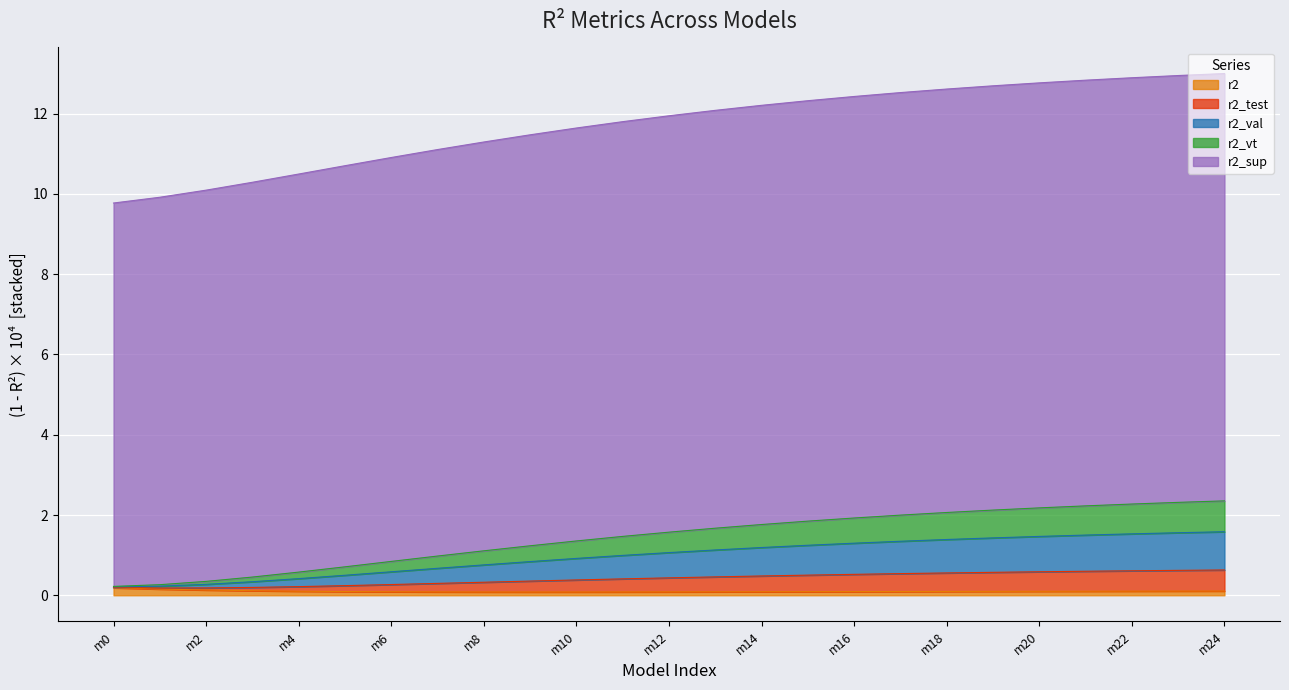

The r2 series shows 0.1 at m14. True or false?

True